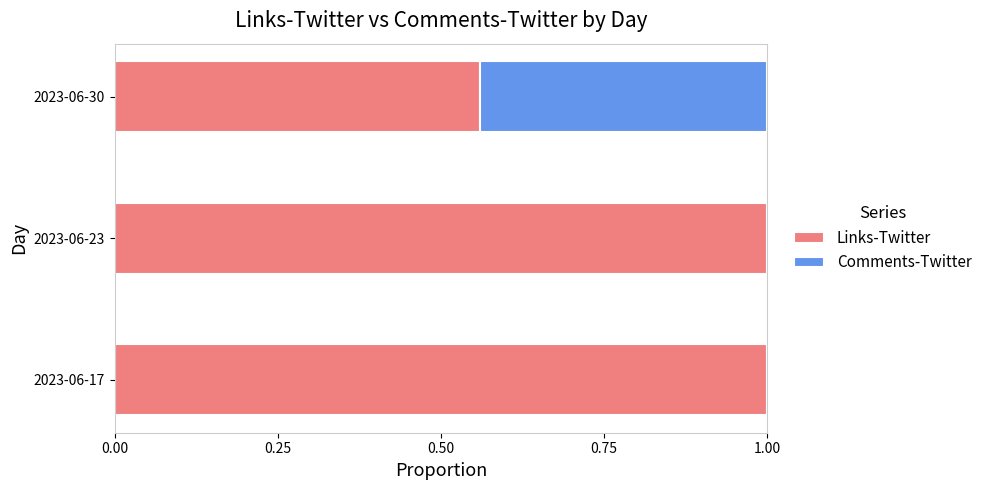

What is the highest value of the Links-Twitter series?

1.0